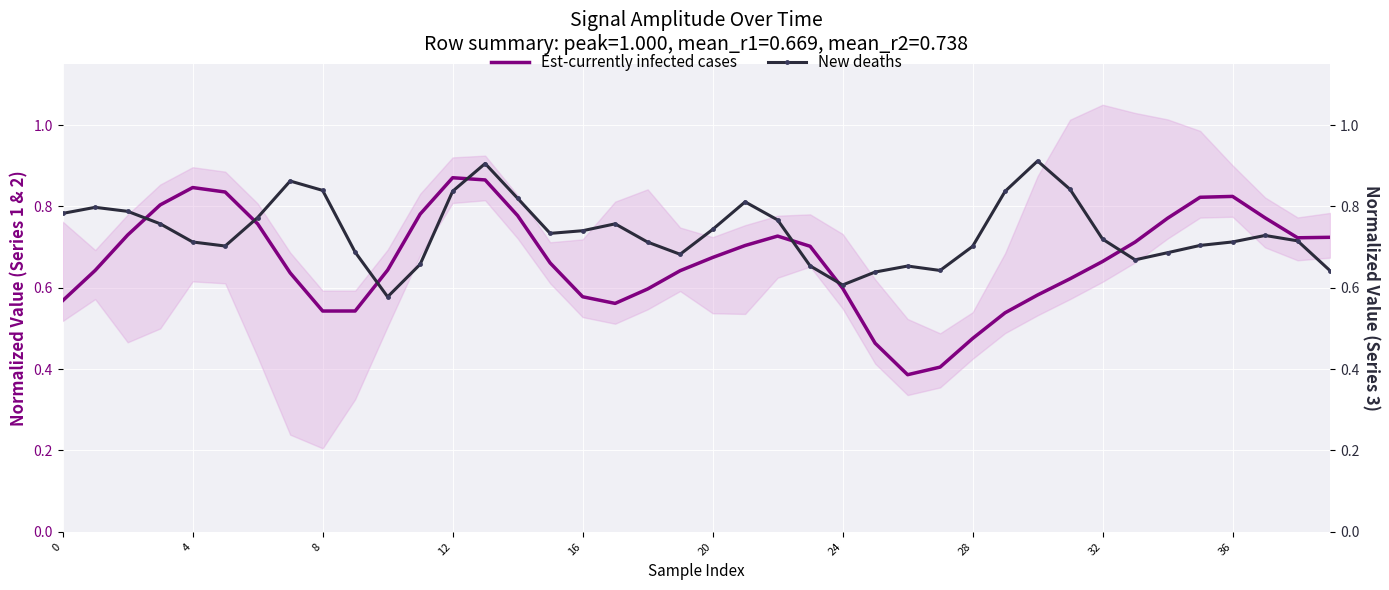

What is the difference between the maximum and minimum values in the New deaths series?

0.3